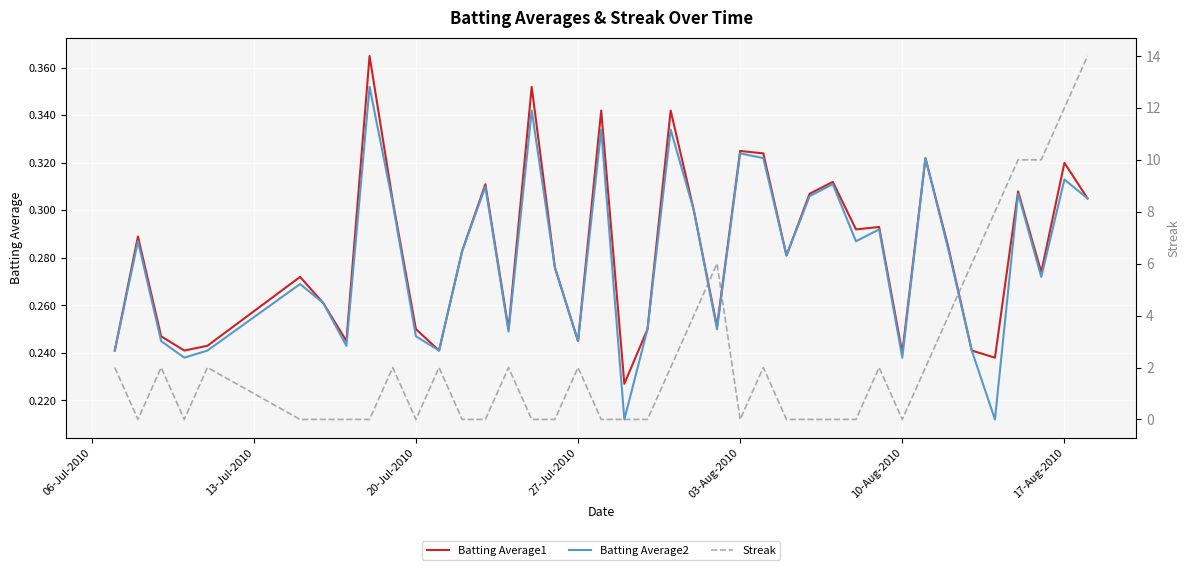

Count the Streak values in the range 0 to 2.

31